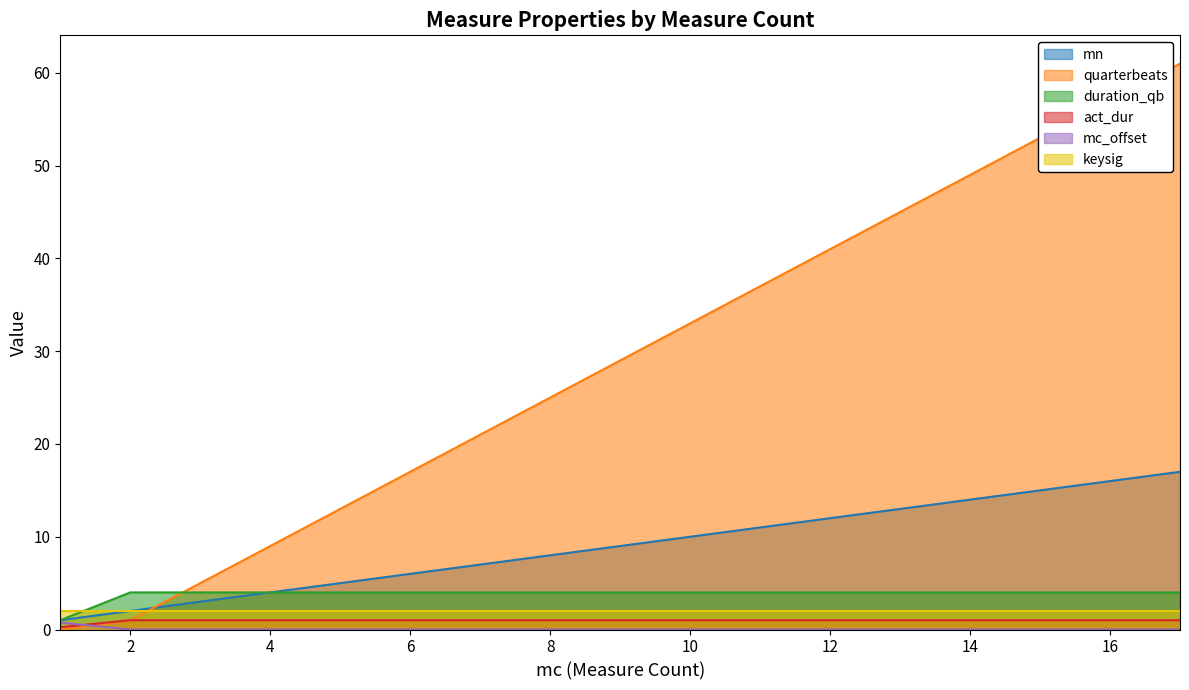

How many lines are shown in the chart?

6